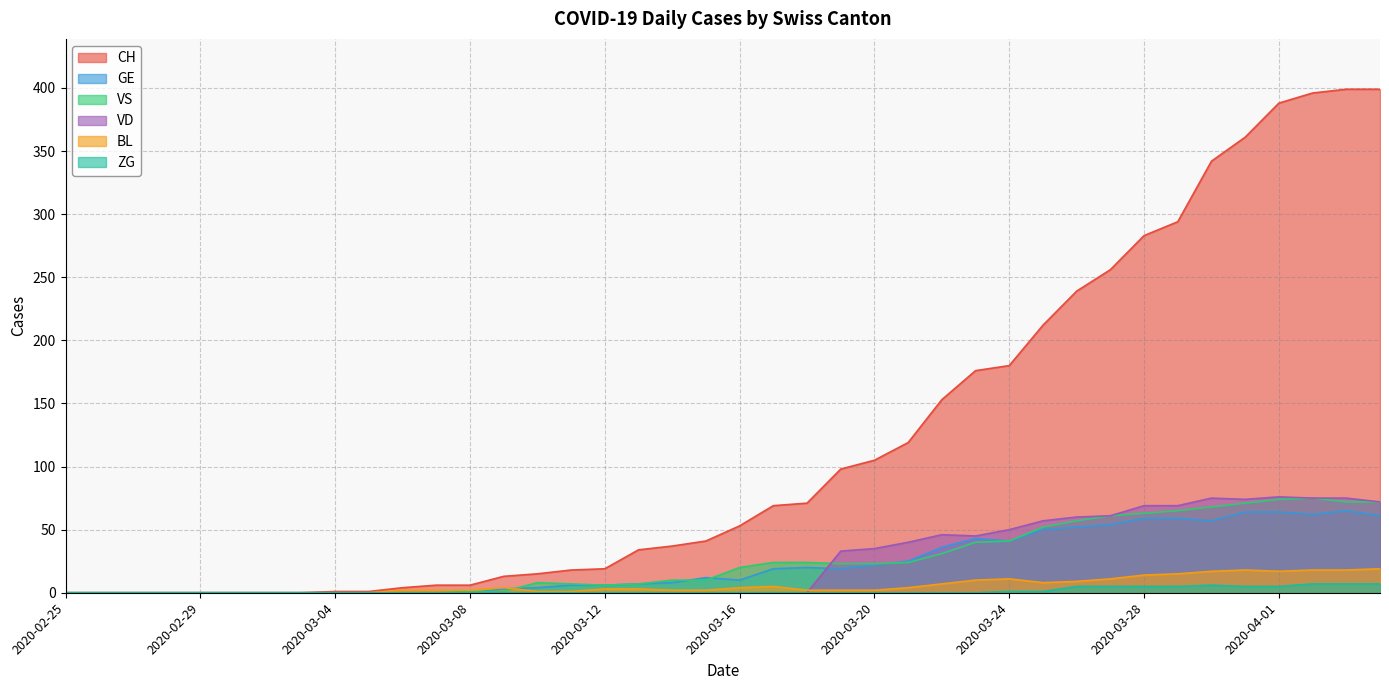

How many lines are shown in the chart?

6